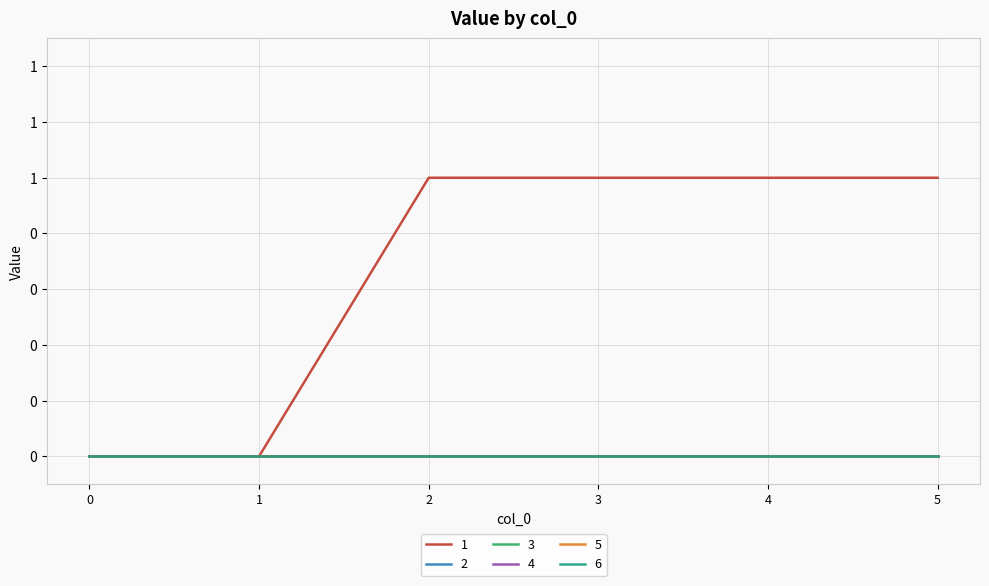

What is the greatest value displayed?

1